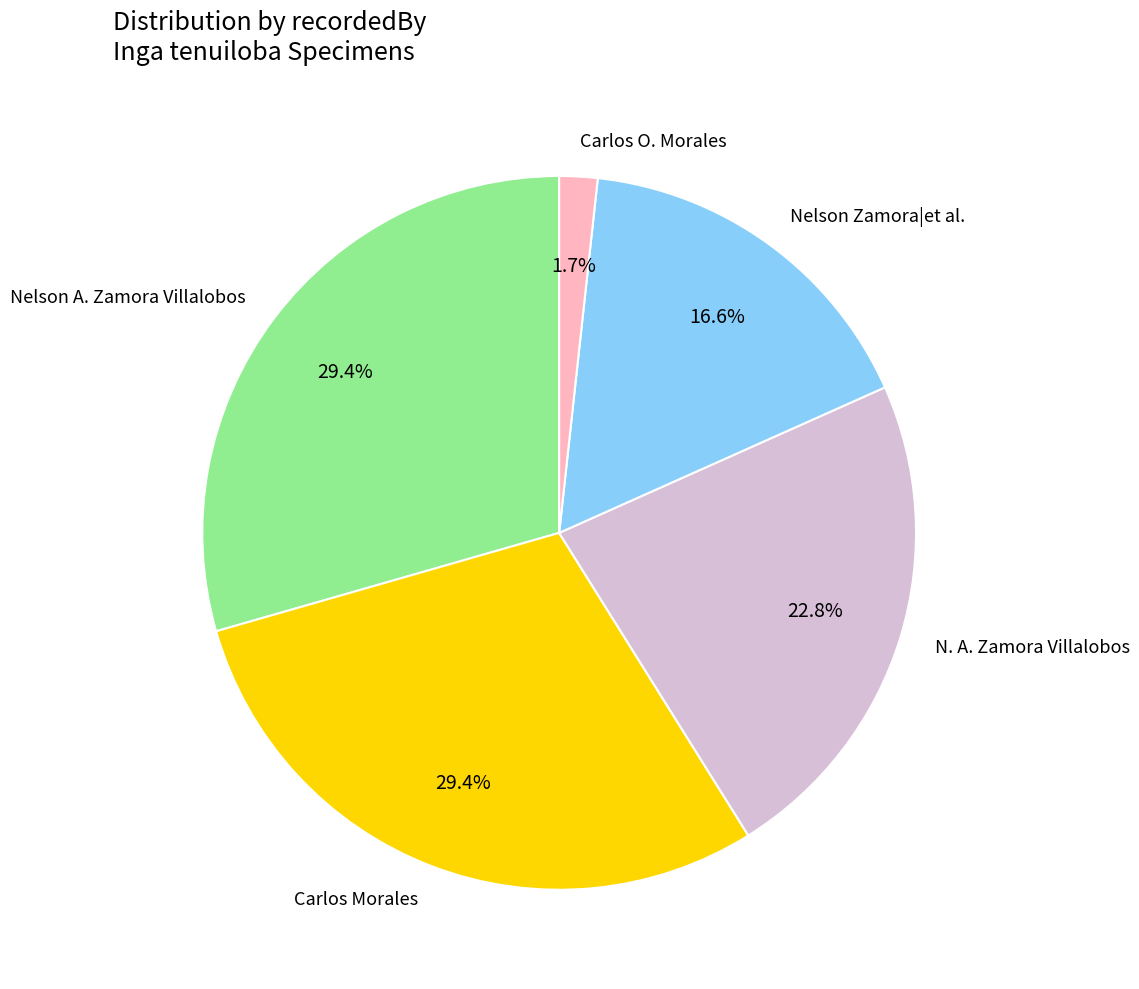

Does Carlos O. Morales represent more than half of the total?

No